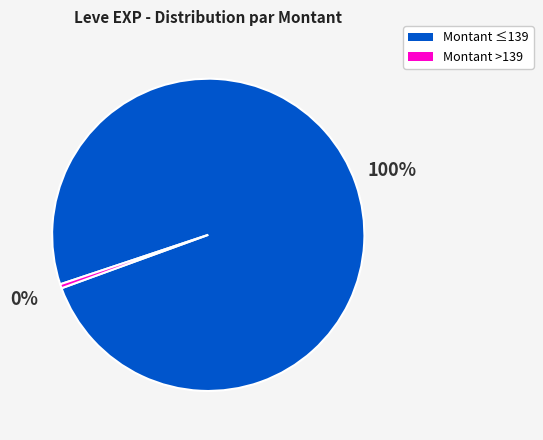

Is there any slice that represents more than half of the pie?

Yes